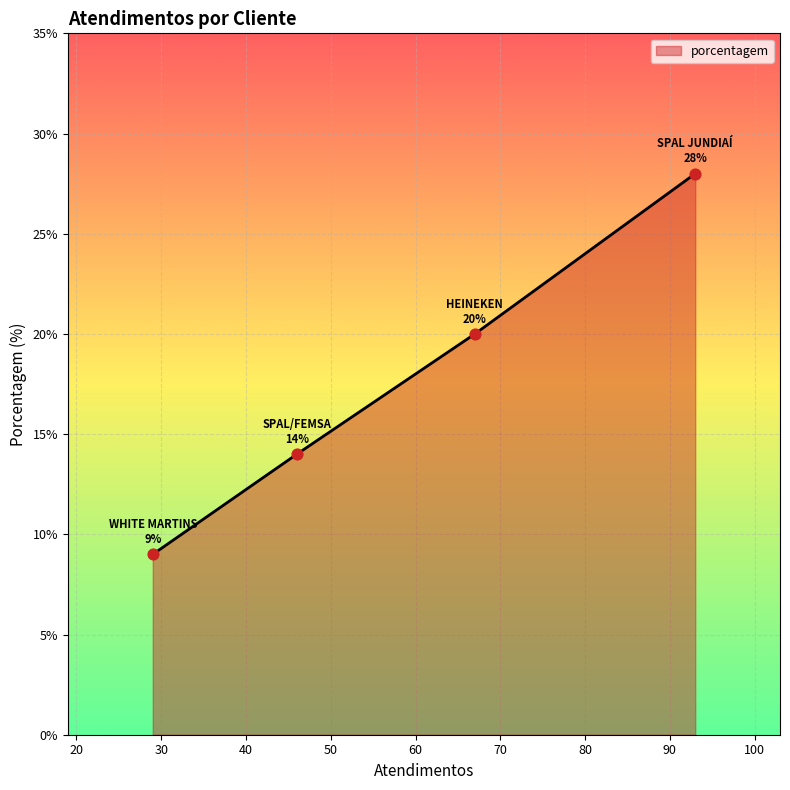

What is the smallest value displayed?

9